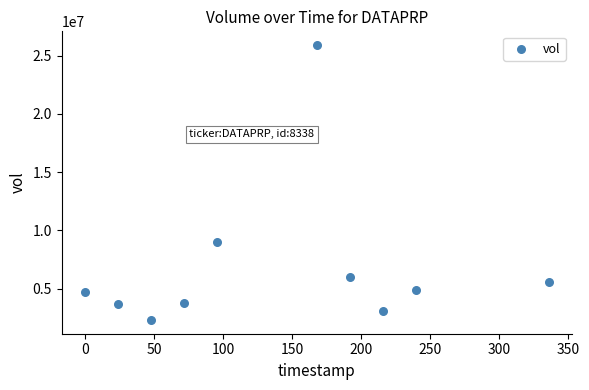

What is the range of Y values (max minus min)?

23602200